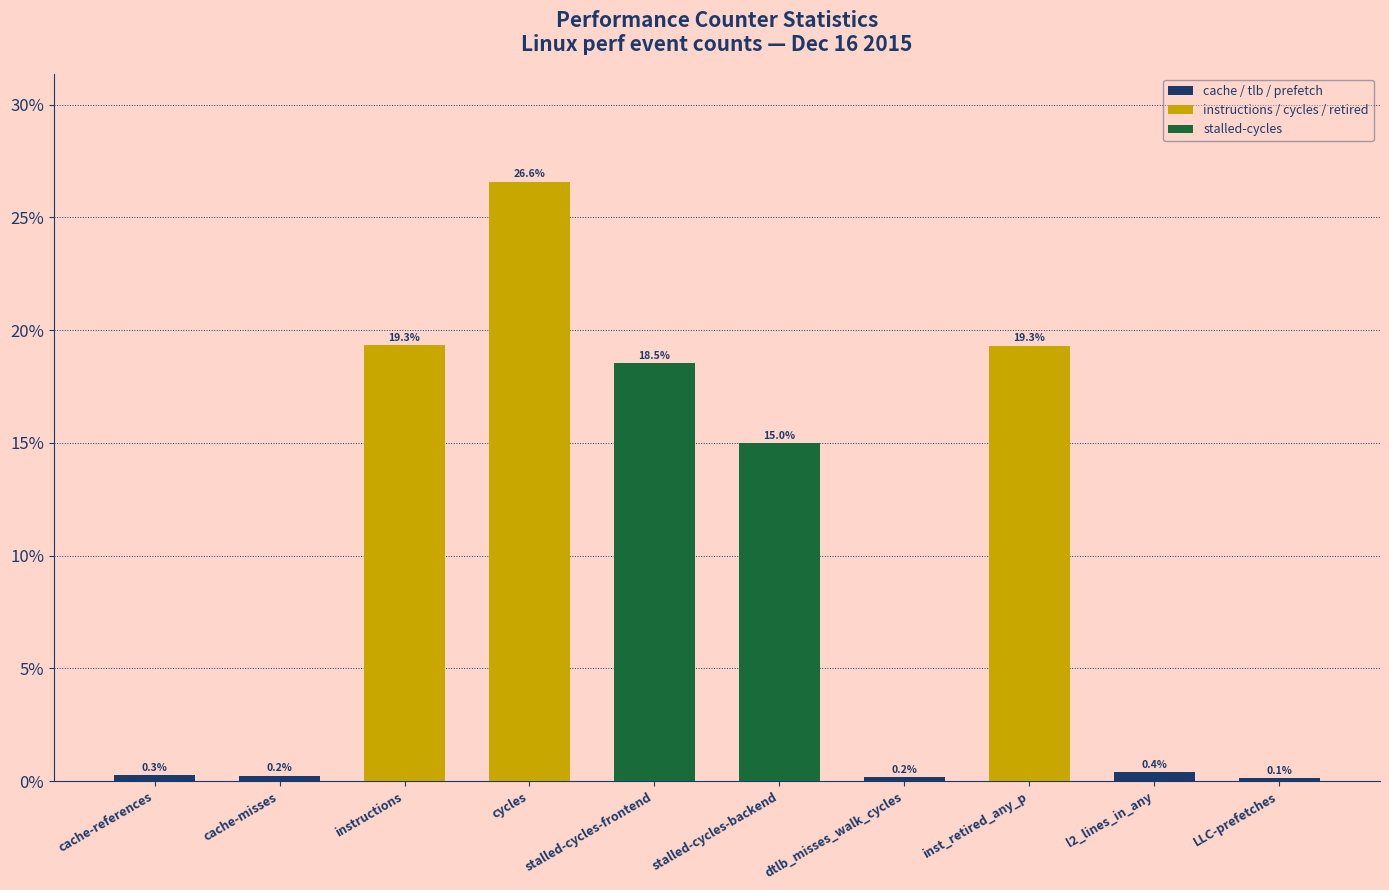

Rank the categories by value from highest to lowest.

cycles, instructions, inst_retired_any_p, stalled-cycles-frontend, stalled-cycles-backend, l2_lines_in_any, cache-references, cache-misses, dtlb_misses_walk_cycles, LLC-prefetches